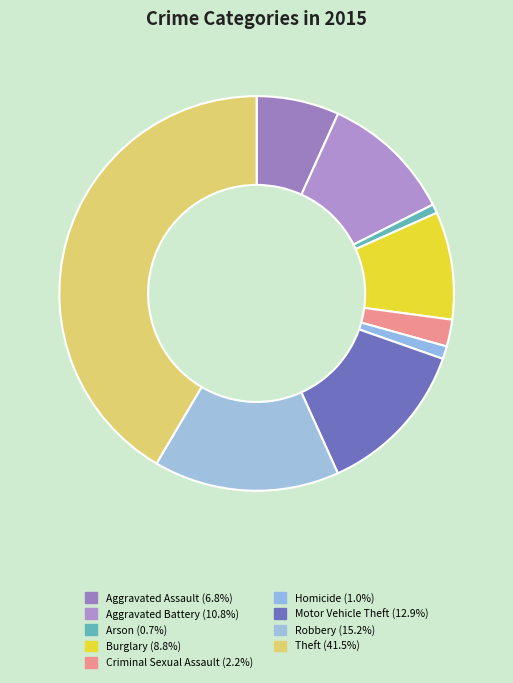

What is the change in value from Criminal Sexual Assault to Homicide?

-55